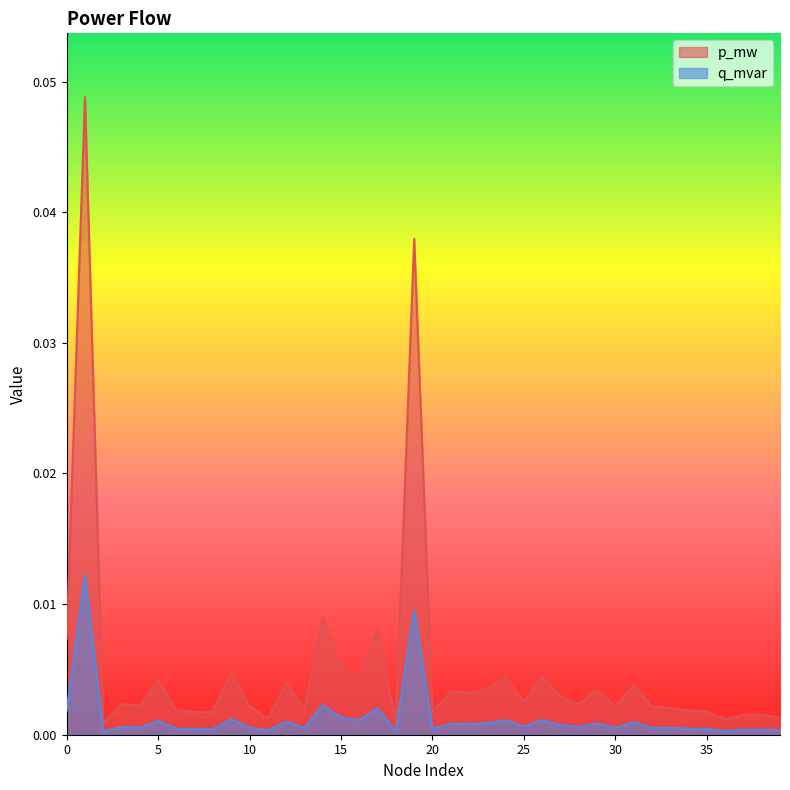

Rank the series by their maximum value, from lowest to highest.

q_mvar, p_mw